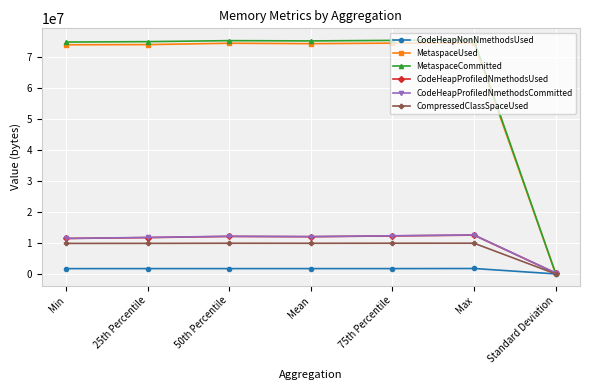

What is the sum of all CodeHeapNonNmethodsUsed values?

10353237